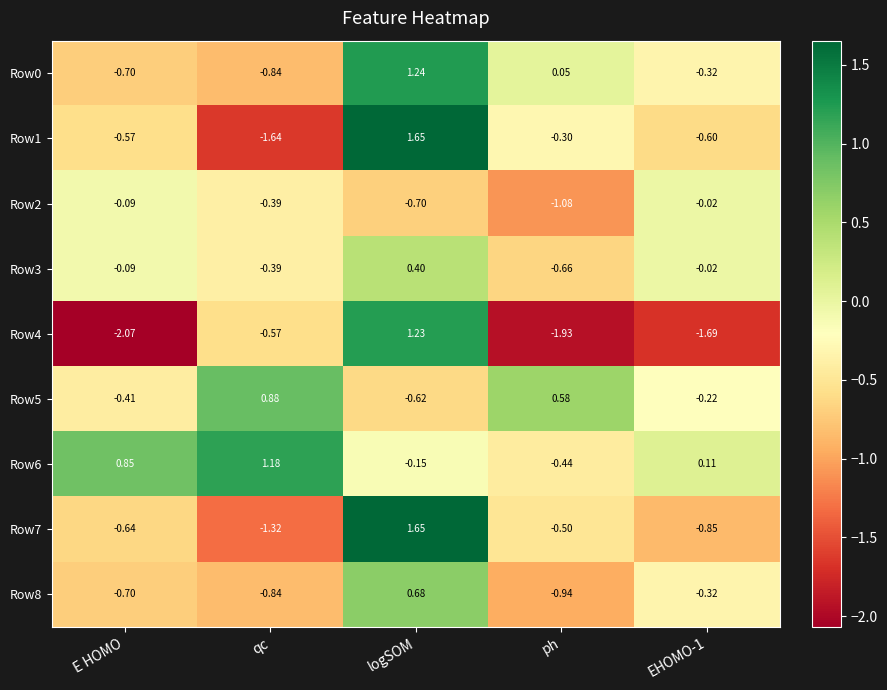

At which category is the sum across all series the highest?

logSOM